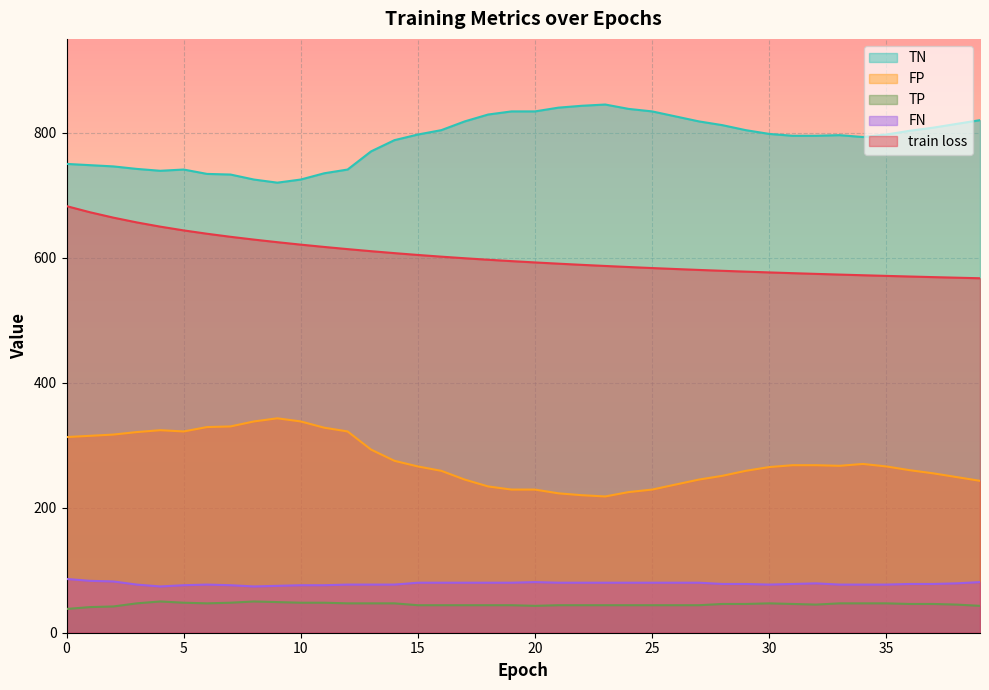

What is the difference between the FP values at 21 and 11?

105.0